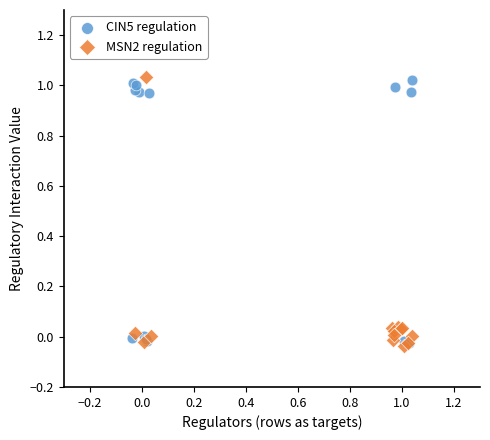

Which series reaches the minimum Y coordinate?

MSN2 regulation